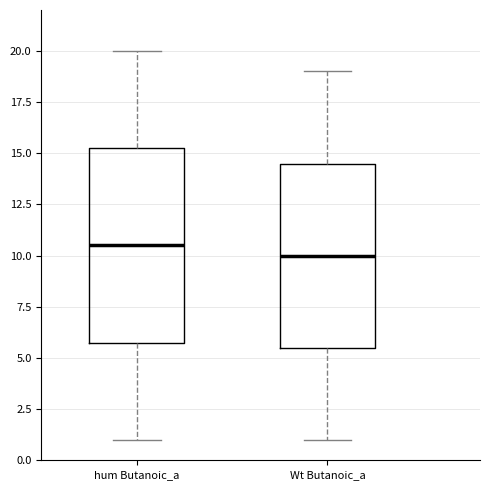

Where does the upper whisker of the box for Wt Butanoic_a end on the y-axis? The values are not printed on the chart, so give them approximately, as read against the axis.

19.0